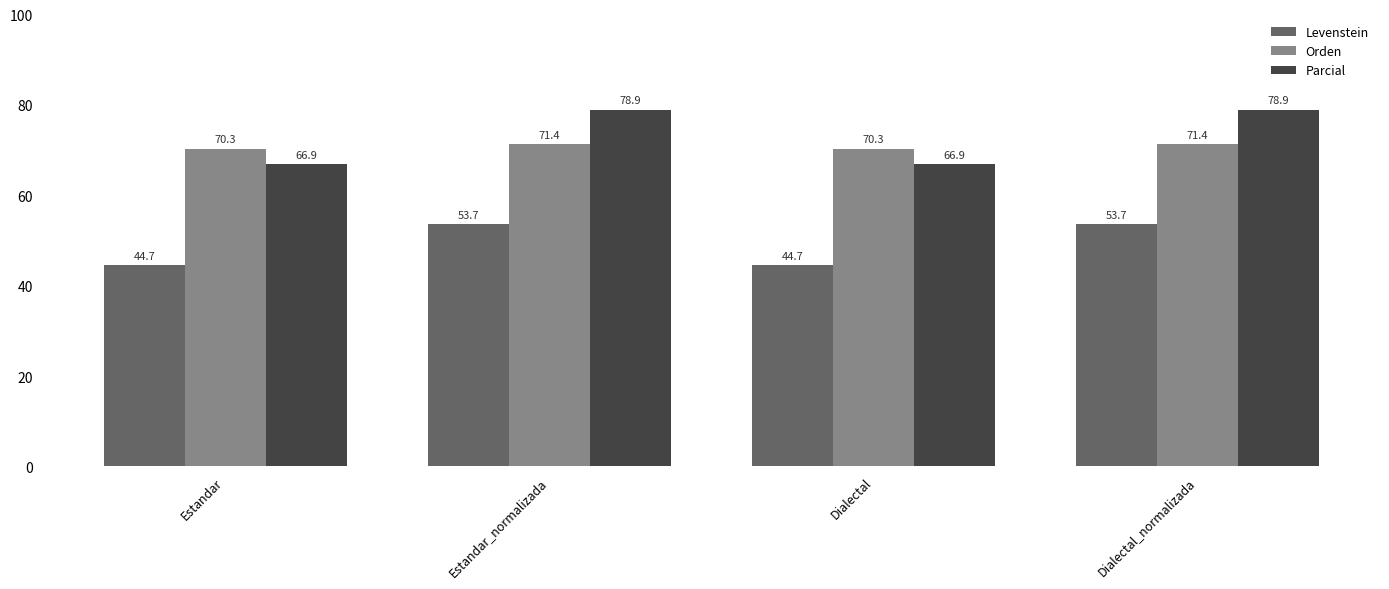

Where does the Parcial series first go above 78?

Estandar_normalizada